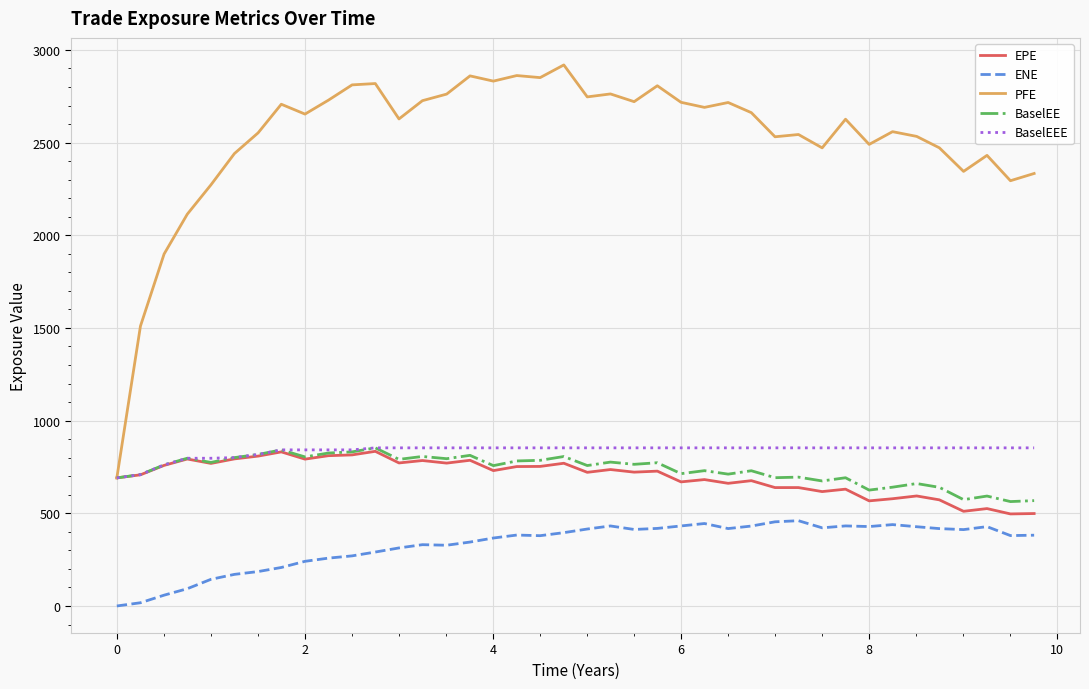

True or false: BaselEEE and ENE cross at least once.

False